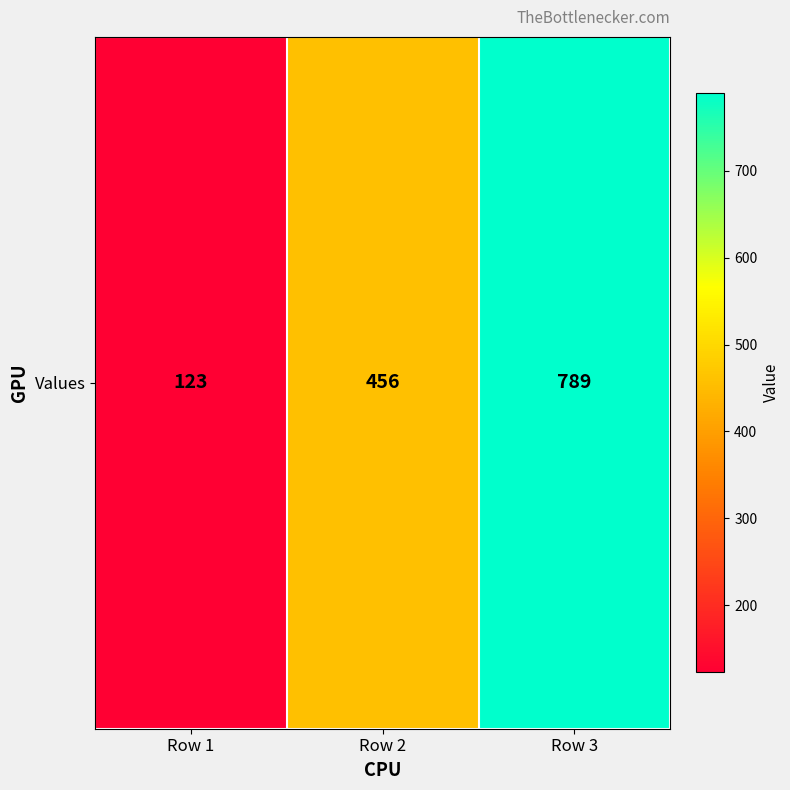

Reading left to right, extract all data points from this chart.

Row 1=123	Row 2=456	Row 3=789